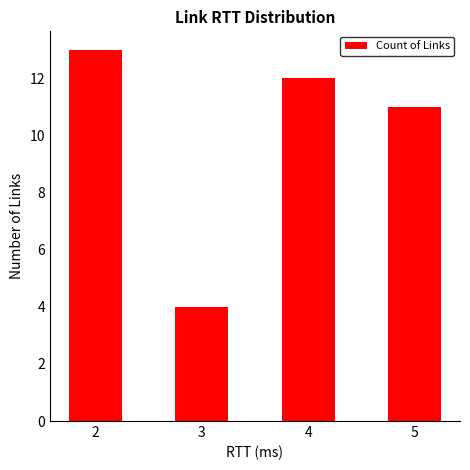

Reading left to right, extract all data points from this chart.

2=13	3=4	4=12	5=11